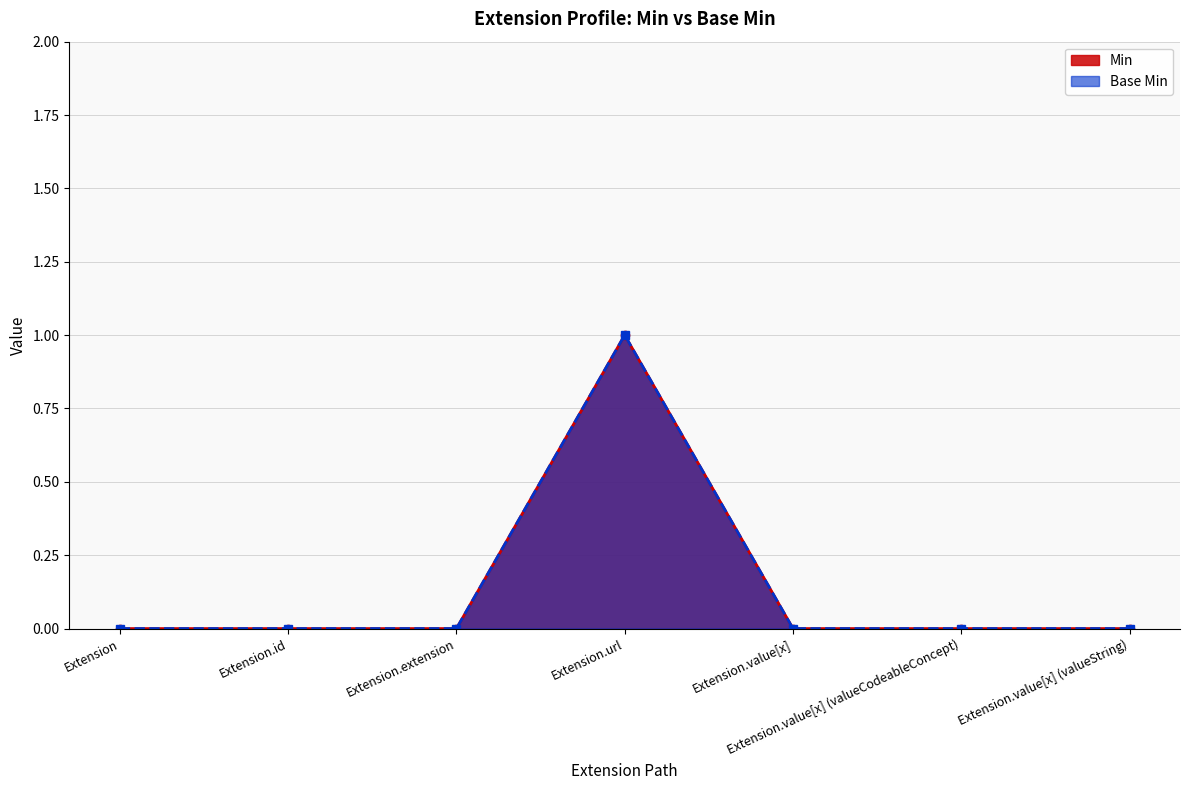

How many lines are shown in the chart?

2